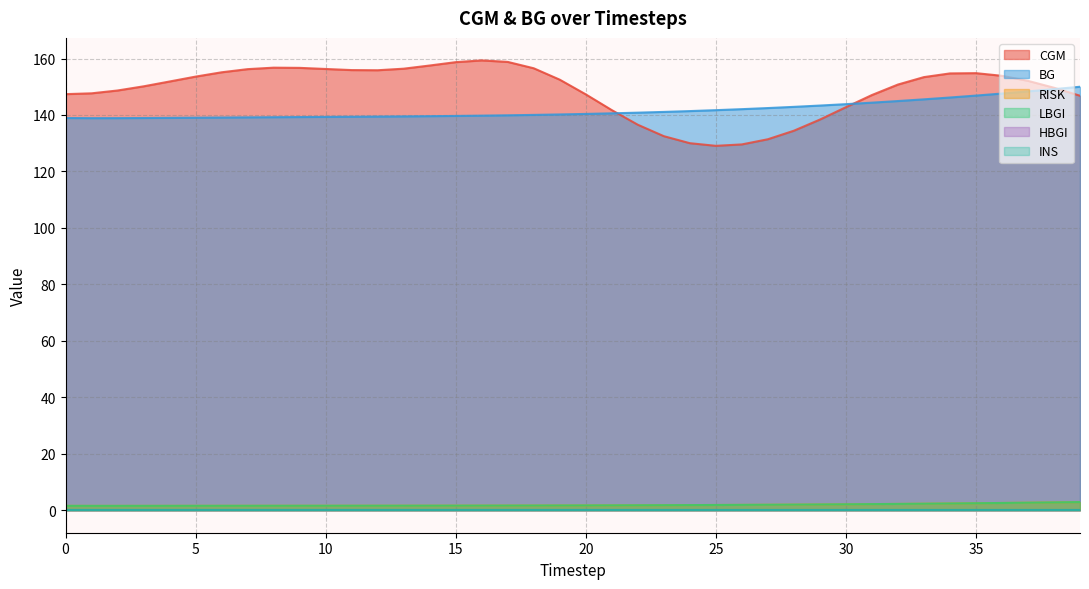

At which category is the sum across all series the highest?

35